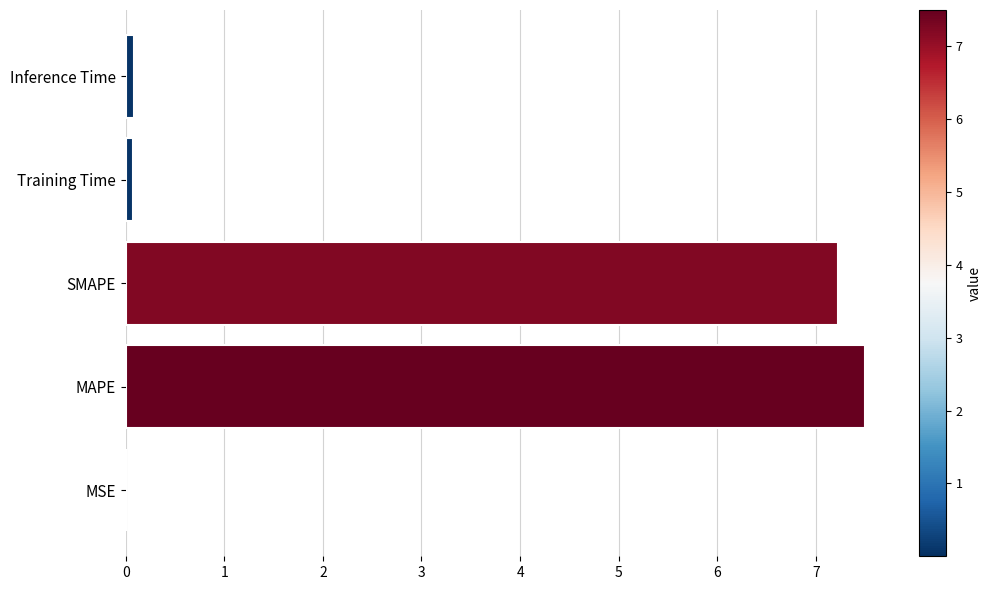

Between MAPE and Training Time, which is larger?

MAPE